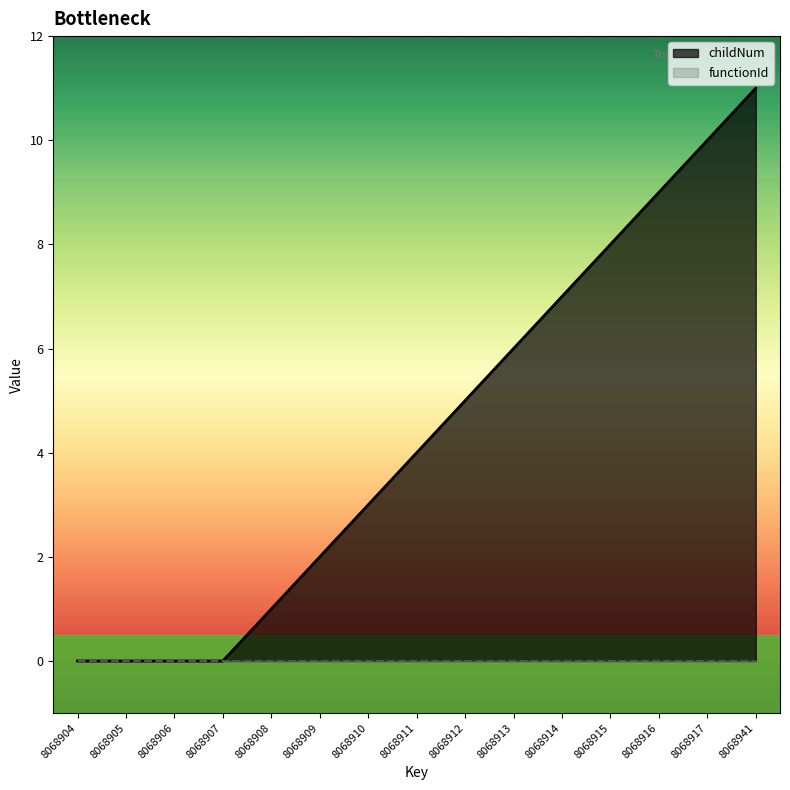

What is the maximum value shown in the chart?

11